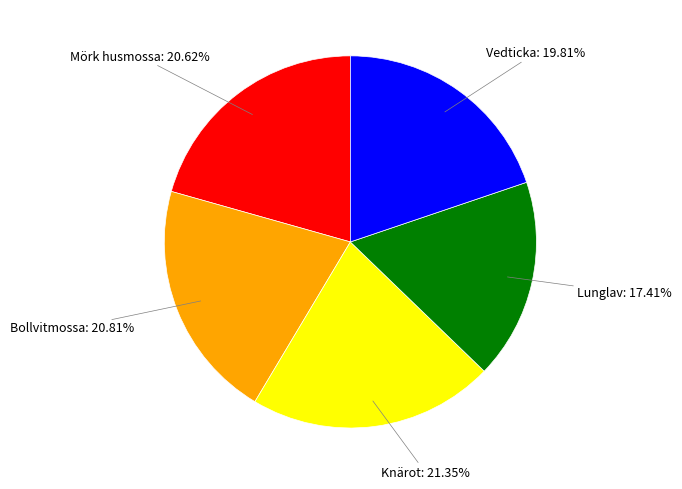

Is there any slice that represents more than half of the pie?

No